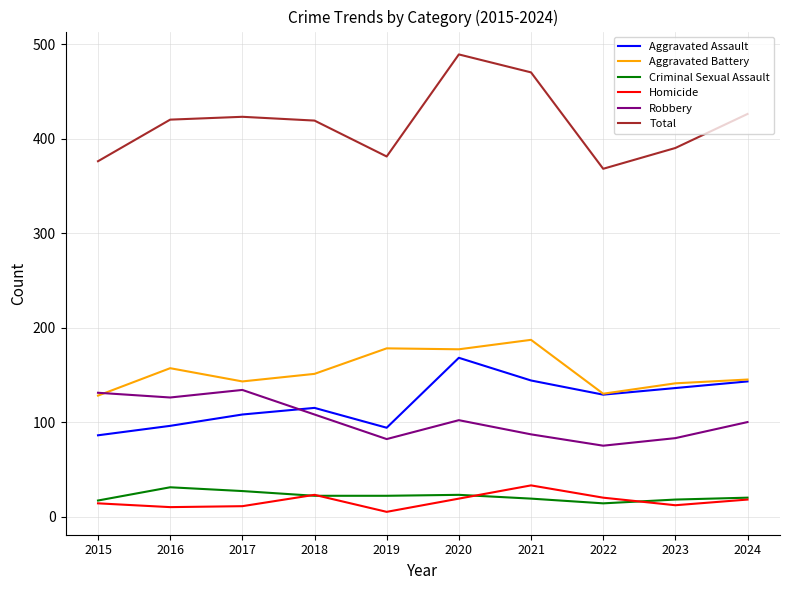

At how many categories does at least one series exceed 282?

10